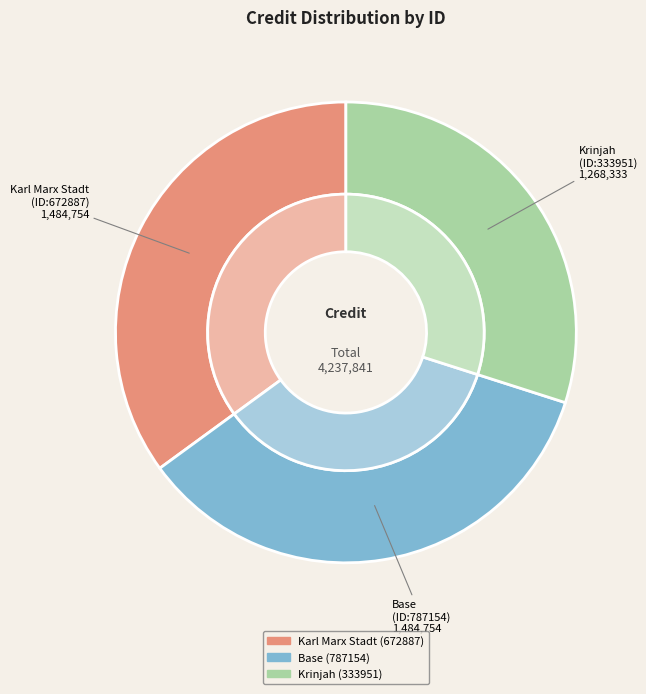

To the nearest percent, what portion does 333951 represent?

30%